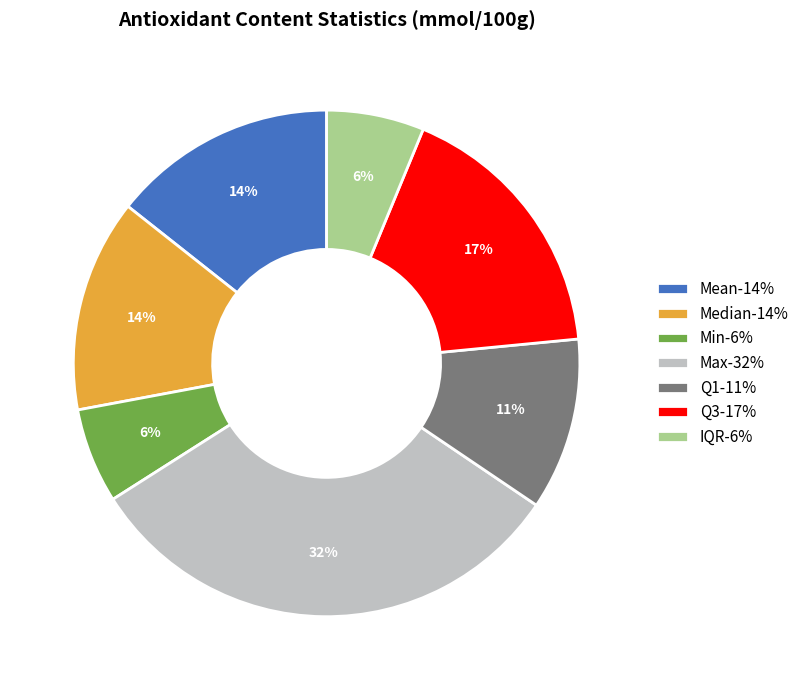

True or false: IQR accounts for 6% of the total.

True